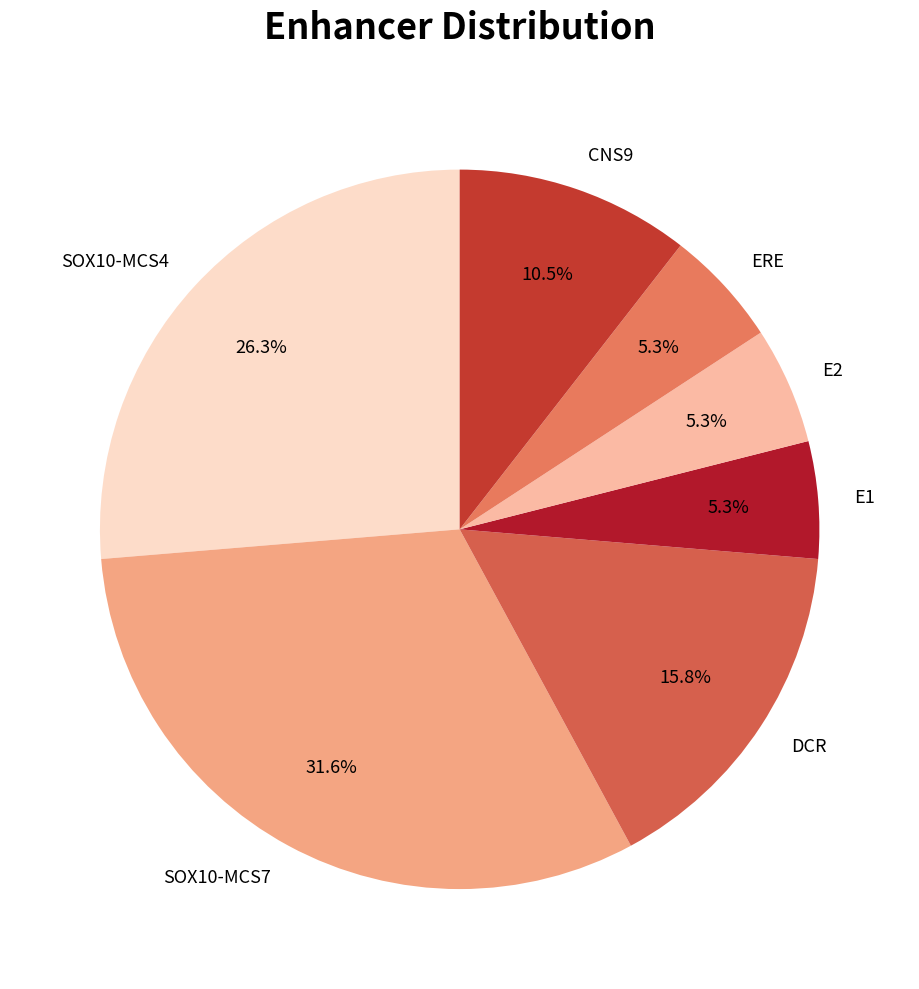

The SOX10-MCS4 slice represents 35% of the pie. True or false?

False